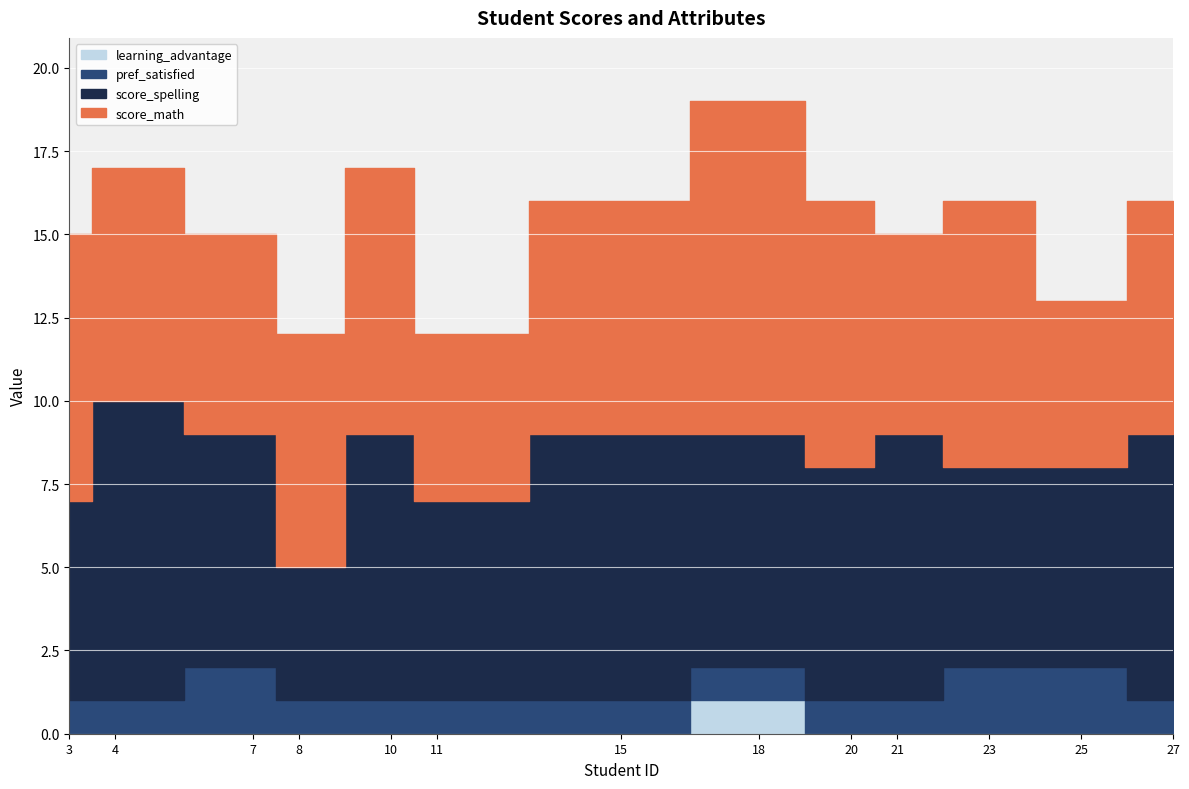

Reading right to left, list all the values displayed in this chart.

score_math: 27=7	25=5	23=8	21=6	20=8	18=10	15=7	11=5	10=8	8=7	7=6	4=7	3=8
score_spelling: 27=8	25=6	23=6	21=8	20=7	18=7	15=8	11=6	10=8	8=4	7=7	4=9	3=6
pref_satisfied: 27=1	25=2	23=2	21=1	20=1	18=1	15=1	11=1	10=1	8=1	7=2	4=1	3=1
learning_advantage: 27=0	25=0	23=0	21=0	20=0	18=1	15=0	11=0	10=0	8=0	7=0	4=0	3=0